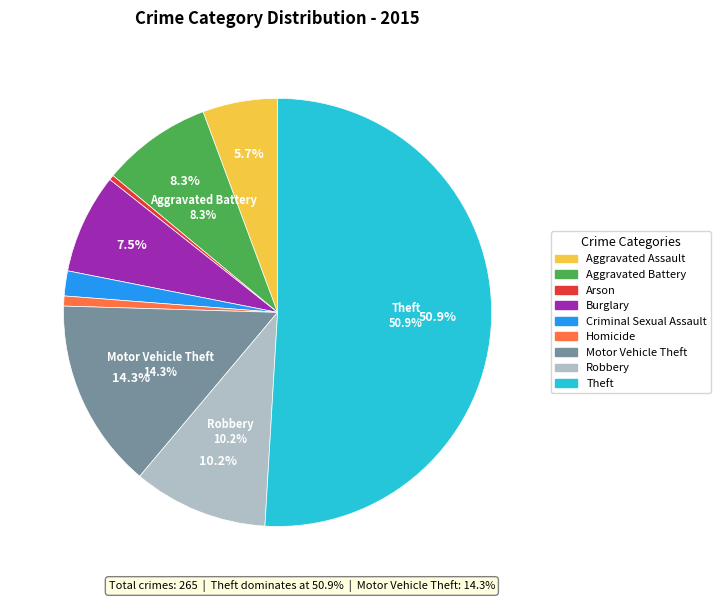

What is the ratio of the value at Theft to the value at Homicide?

67.5